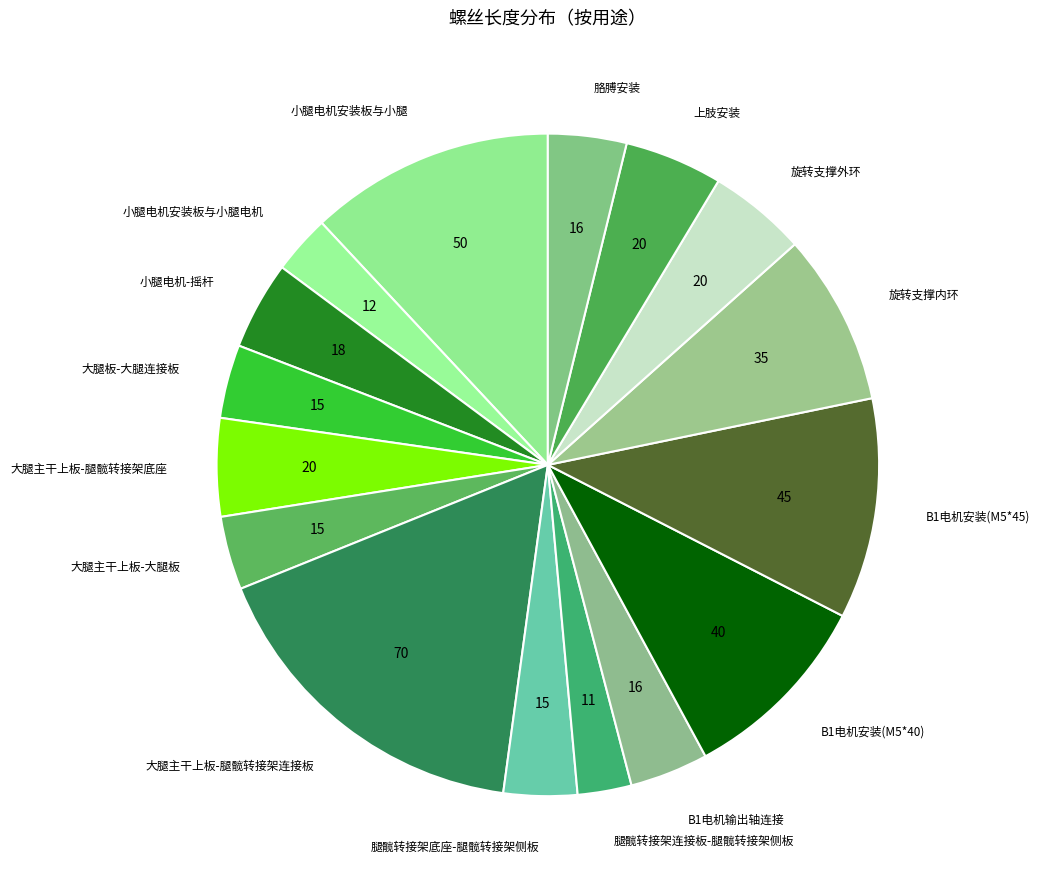

Is there any slice that represents more than half of the pie?

No